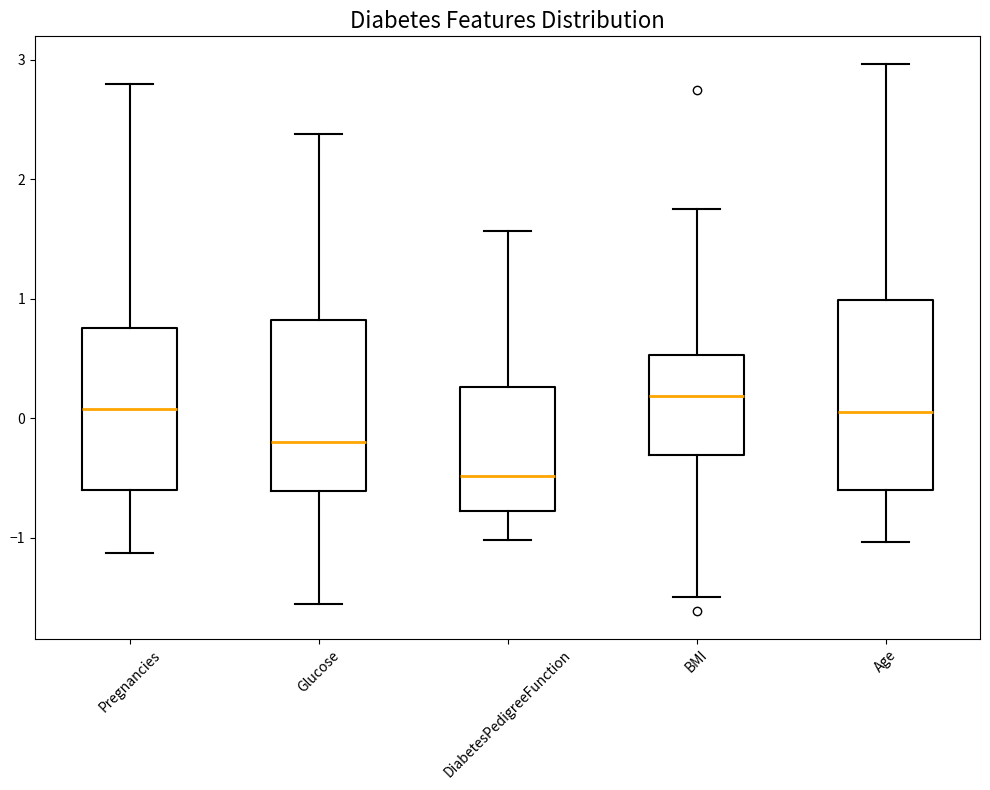

Reading left to right, read every box against the y-axis: the position of its median line, the range the box covers, and the ends of its whiskers. The values are not printed on the chart, so give them approximately, as read against the axis.

Pregnancies: median 0.1, box -0.6 to 0.8, whiskers -1.1 to 2.8
Glucose: median -0.2, box -0.6 to 0.8, whiskers -1.6 to 2.4
DiabetesPedigreeFunction: median -0.5, box -0.8 to 0.3, whiskers -1.0 to 1.6
BMI: median 0.2, box -0.3 to 0.5, whiskers -1.5 to 1.7
Age: median 0.1, box -0.6 to 1.0, whiskers -1.0 to 3.0